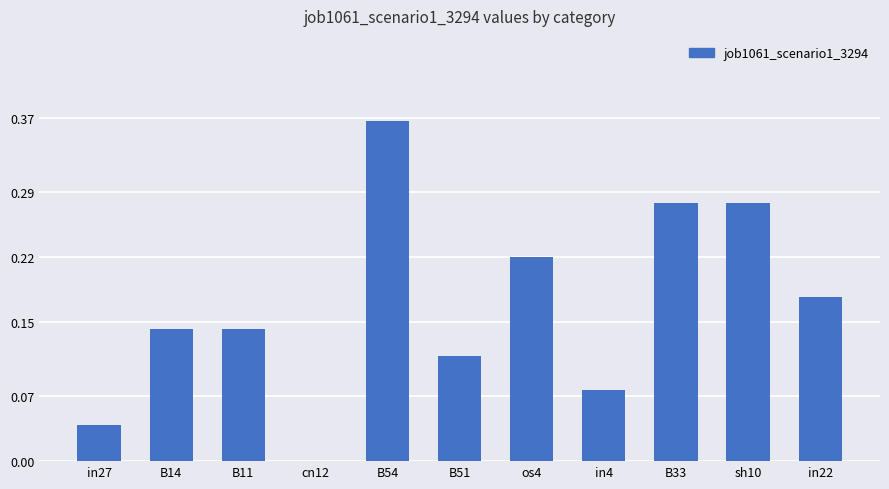

Is it true that the value at B11 is 0.2?

False